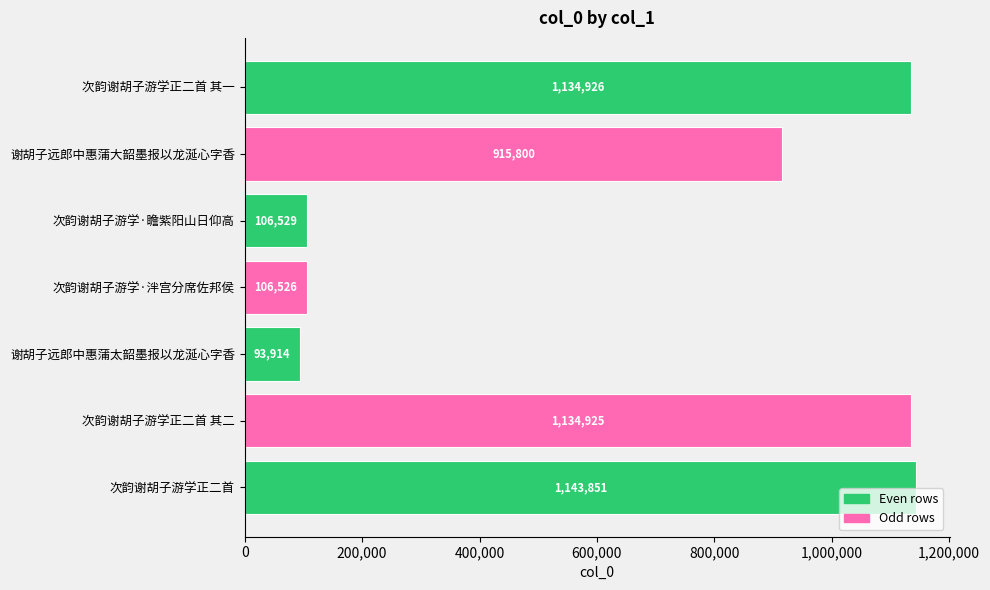

What is the change in value from 次韵谢胡子游学正二首 to 次韵谢胡子游学·泮宫分席佐邦侯?

-1037325